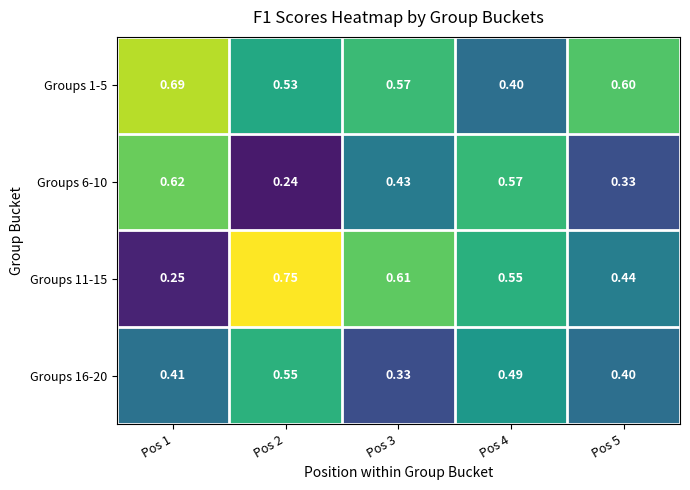

How many series are shown in this chart?

4